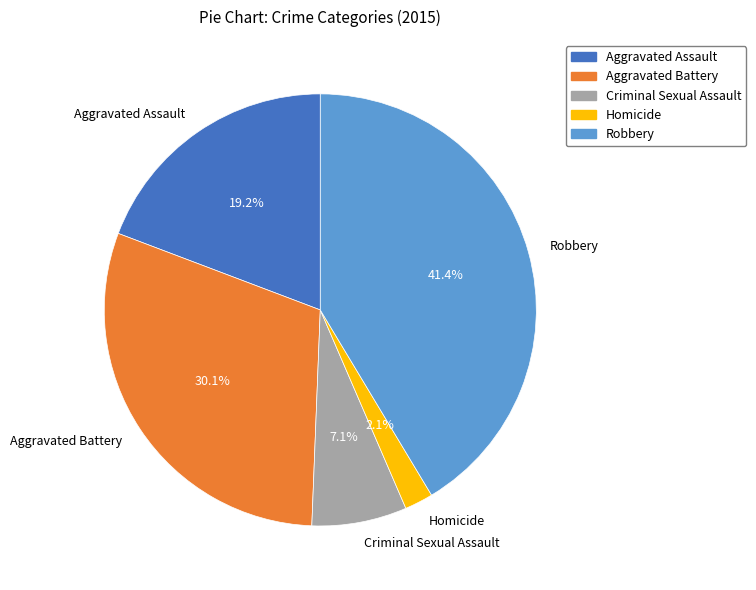

What percentage is the Criminal Sexual Assault slice, to the nearest percent?

7%